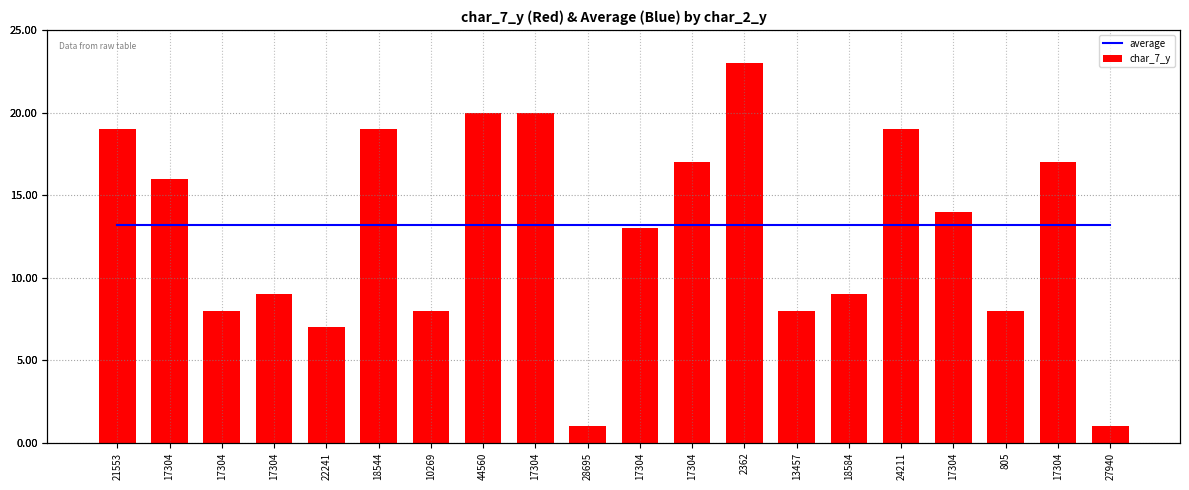

What are all the series names shown in the legend?

average, char_7_y